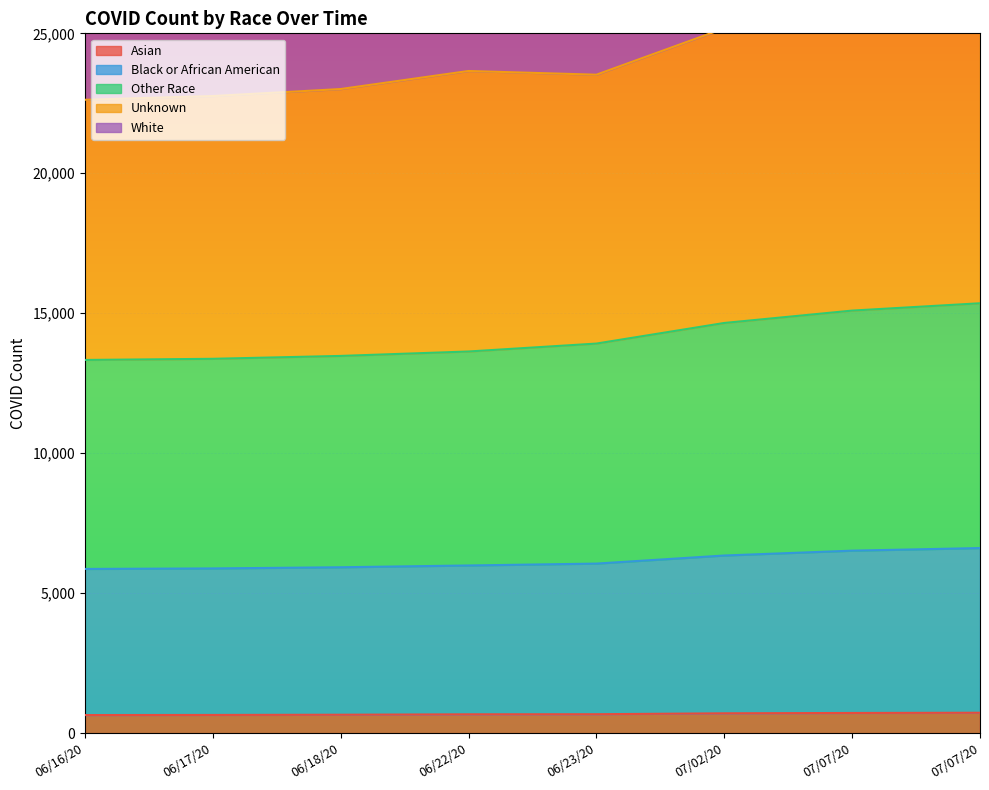

How many series are shown in this chart?

5